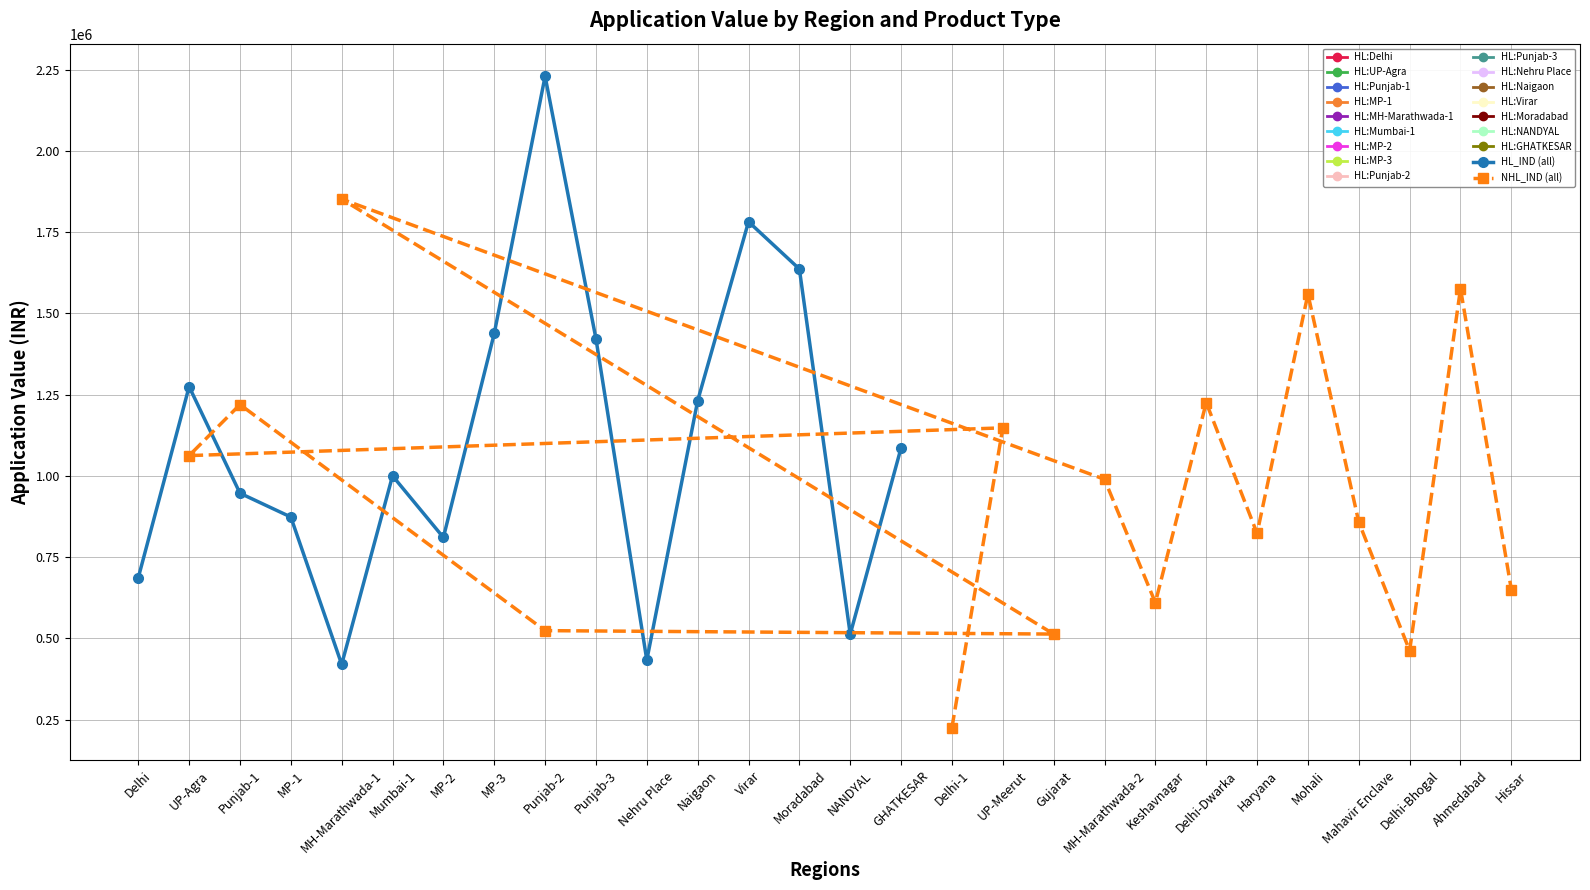

Which series has the largest total across all categories?

HL_IND (all)